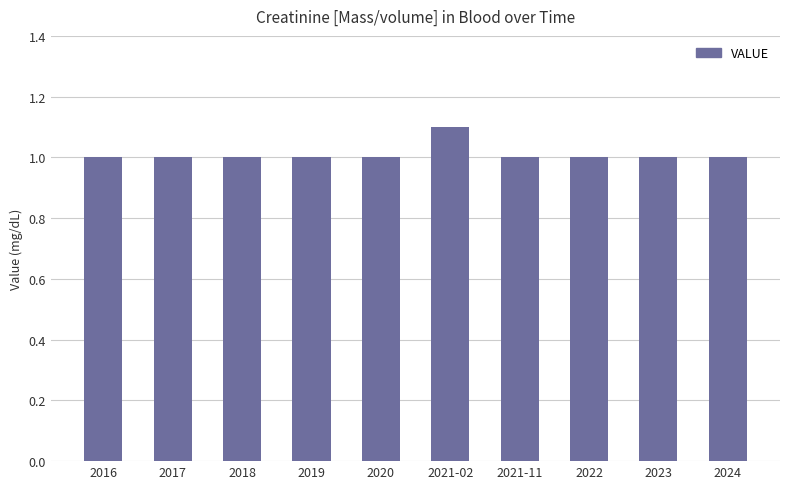

What is the label of the 7th bar from the right?

2019